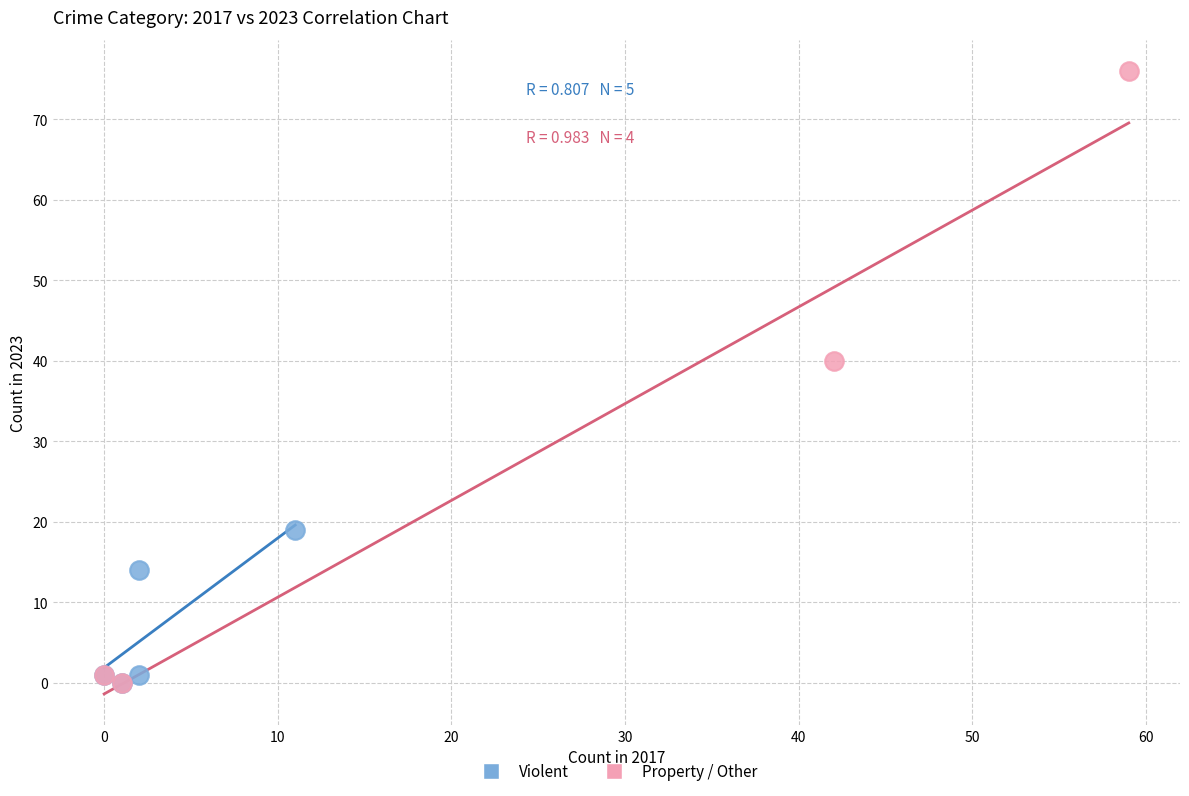

Which series reaches the maximum Y coordinate?

Property / Other